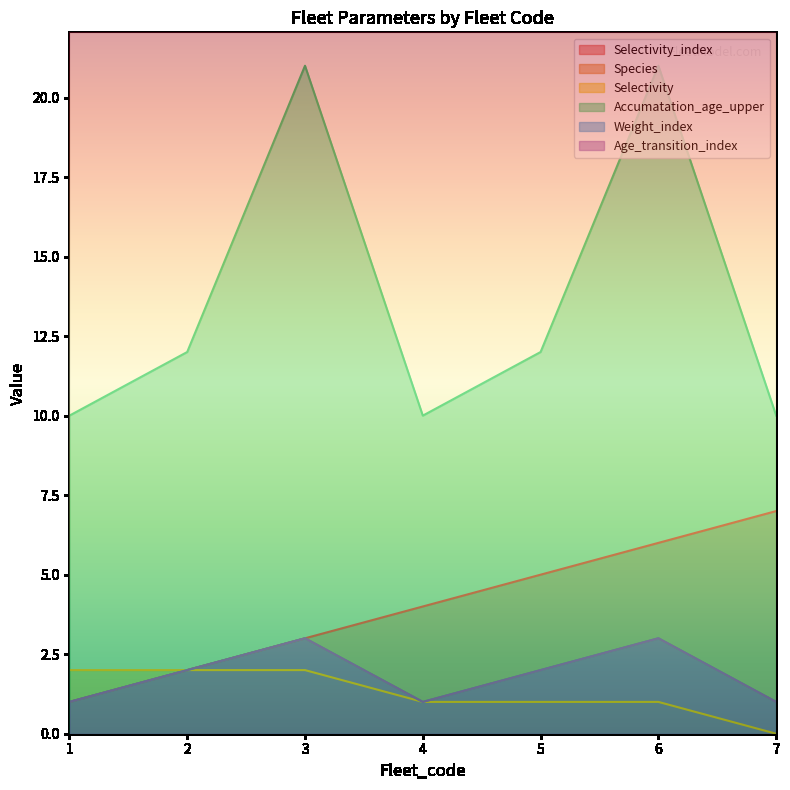

True or false: Age_transition_index has more than 0 interior local peaks.

True